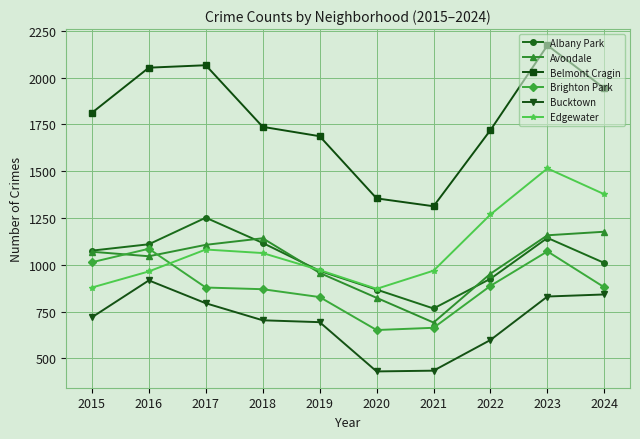

How many data points in Albany Park are less than 1076?

5